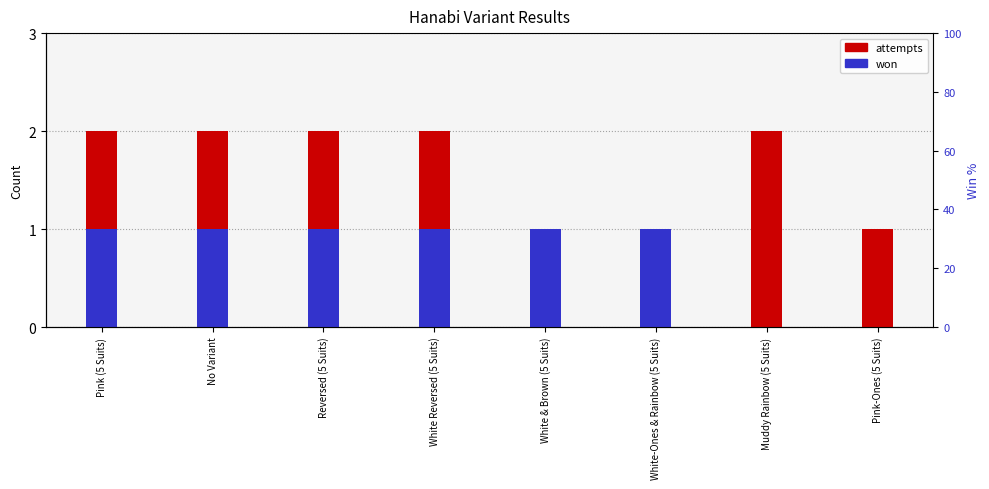

How many data points in attempts are less than 2?

3